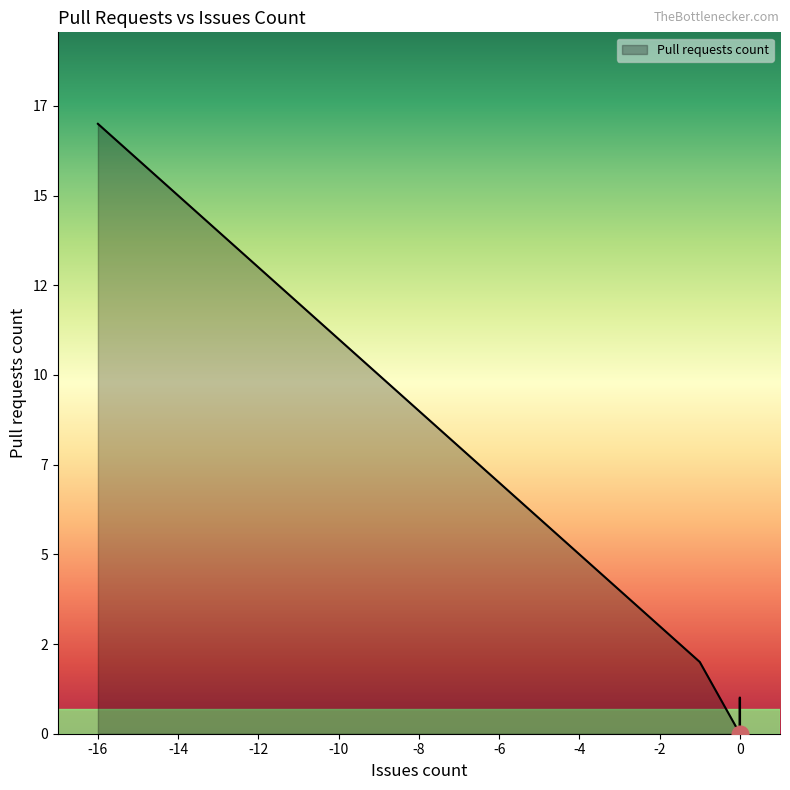

What is the difference between the maximum and minimum values?

17